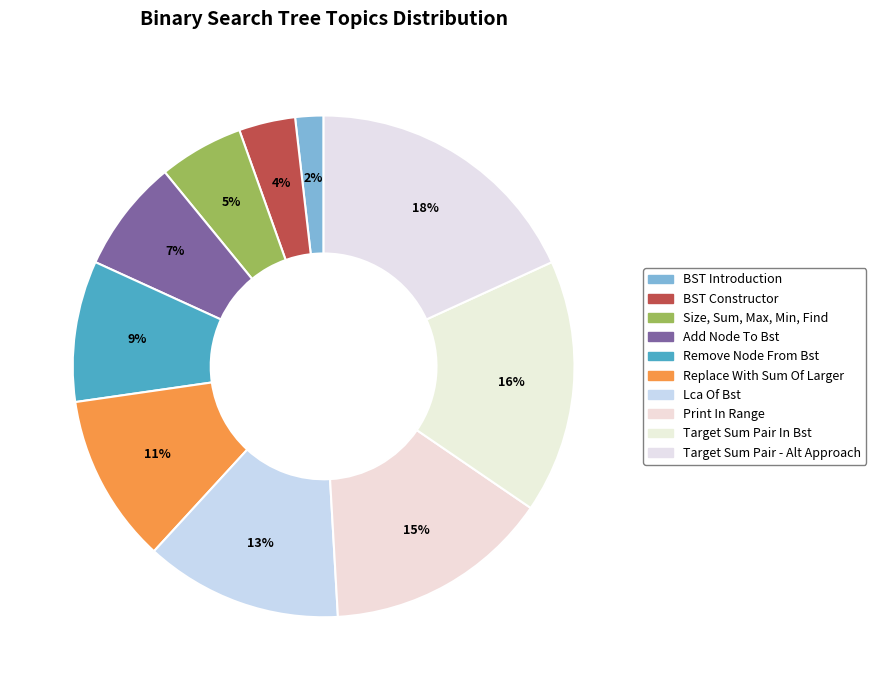

To the nearest percent, what is the difference between the largest and smallest slice percentages?

16%